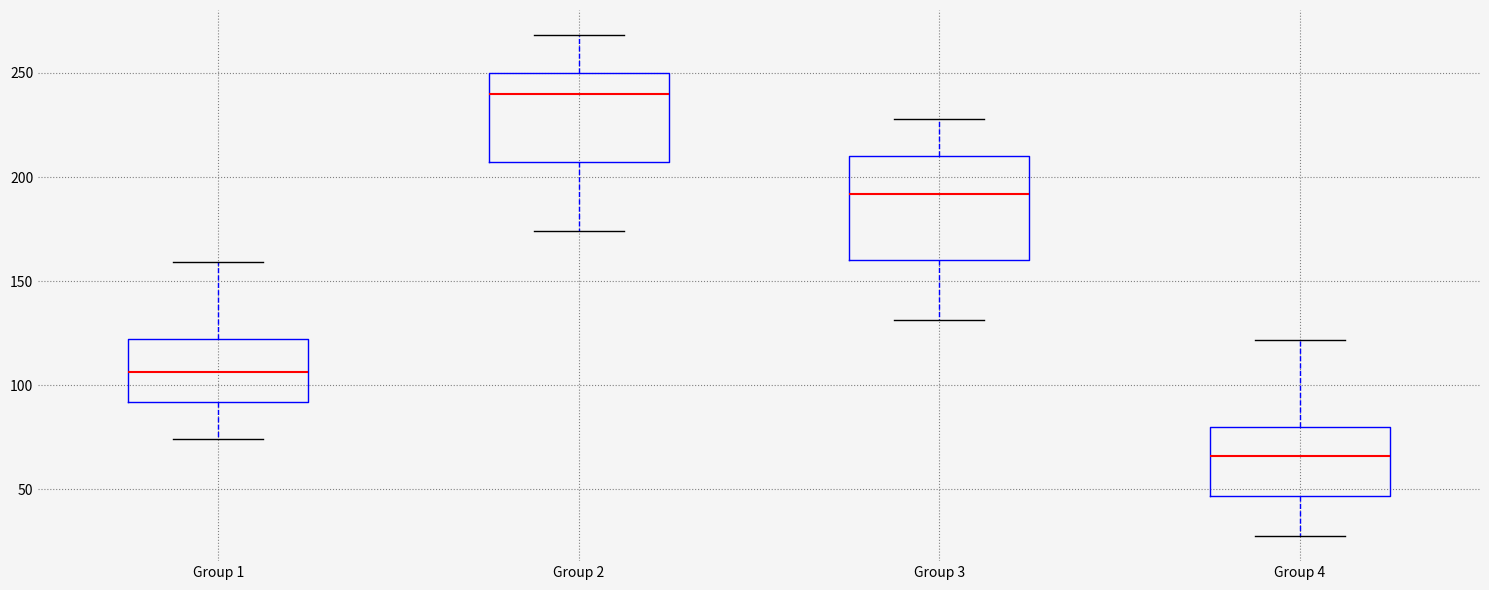

Reading left to right, read every box against the y-axis: the position of its median line, the range the box covers, and the ends of its whiskers. The values are not printed on the chart, so give them approximately, as read against the axis.

Group 1: median 105, box 90 to 120, whiskers 75 to 160
Group 2: median 240, box 205 to 250, whiskers 175 to 270
Group 3: median 190, box 160 to 210, whiskers 130 to 230
Group 4: median 65, box 45 to 80, whiskers 25 to 120